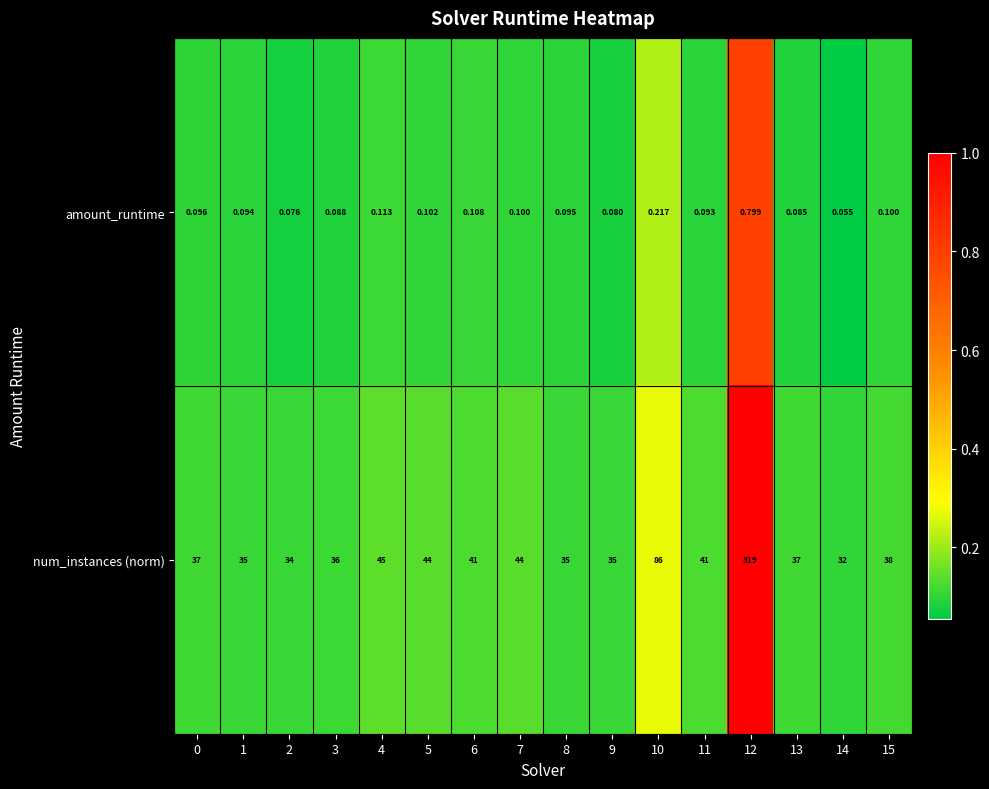

Which series changed the most between 11 and 12?

num_instances (norm)